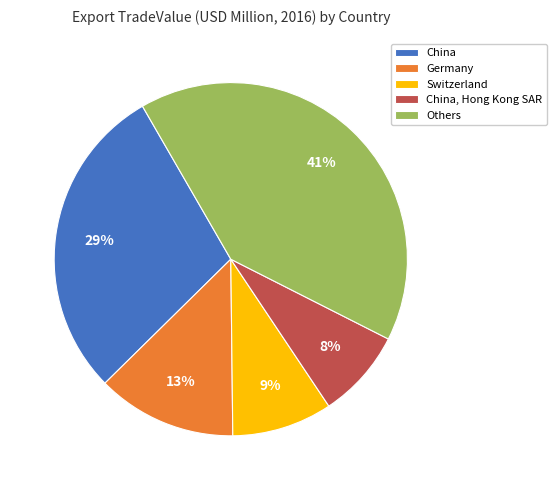

What percentage is the Germany slice, to the nearest percent?

13%